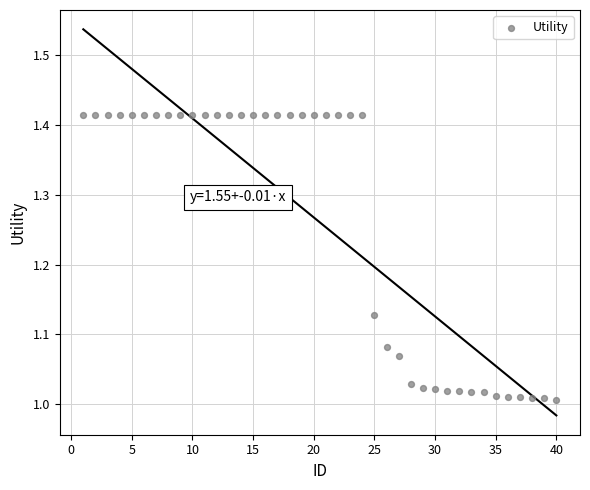

What is the range of Y values (max minus min)?

0.4